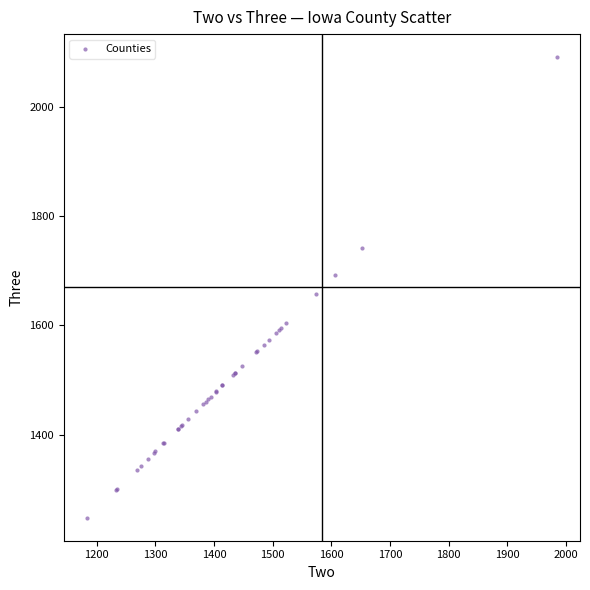

What Y value in the scatter plot is closest to 1669?

1658